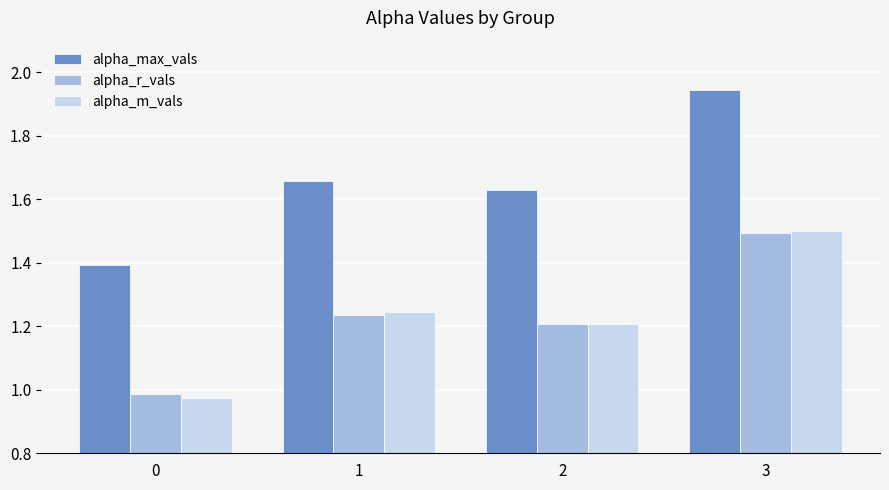

True or false: alpha_r_vals has a value of 1.5 at 3.

True